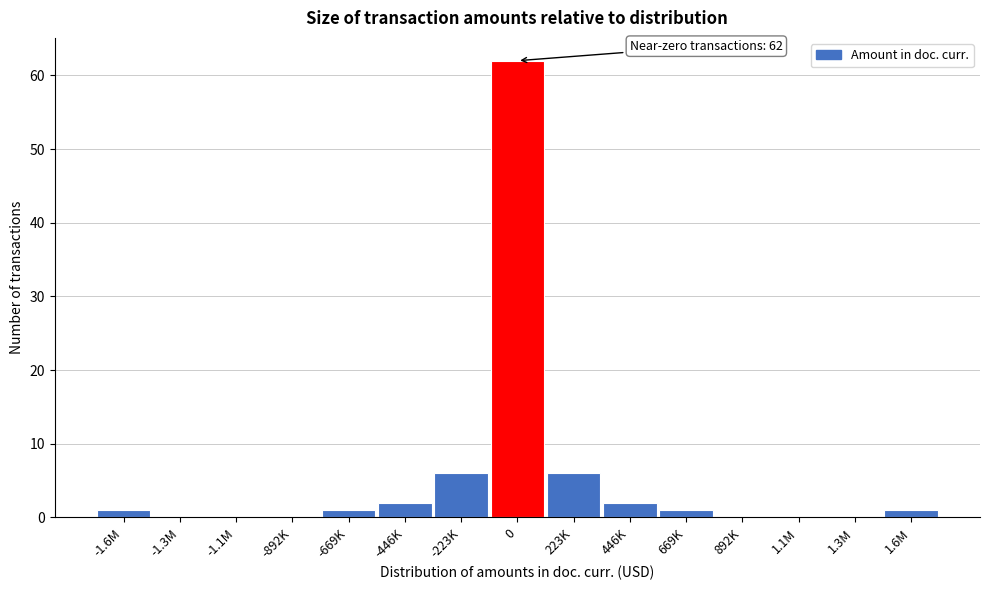

Reading right to left, list all the values displayed in this chart.

1.6M=1	1.3M=0	1.1M=0	892K=0	669K=1	446K=2	223K=6	0=62	-223K=6	-446K=2	-669K=1	-892K=0	-1.1M=0	-1.3M=0	-1.6M=1